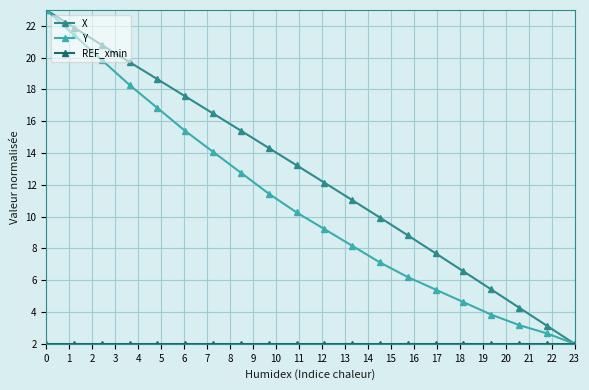

What is the maximum value shown in the chart?

23.0